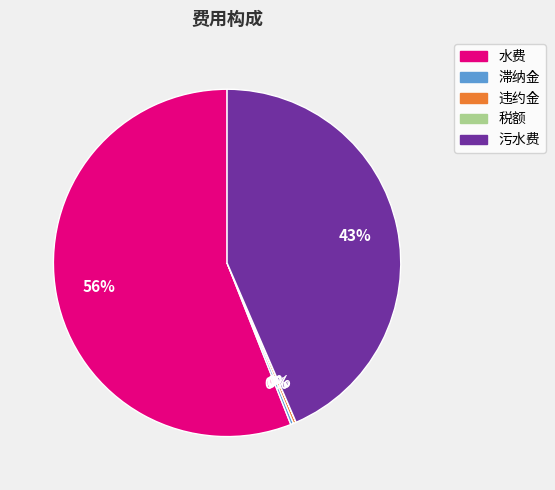

Which has a higher value, 水费 or 污水费?

水费